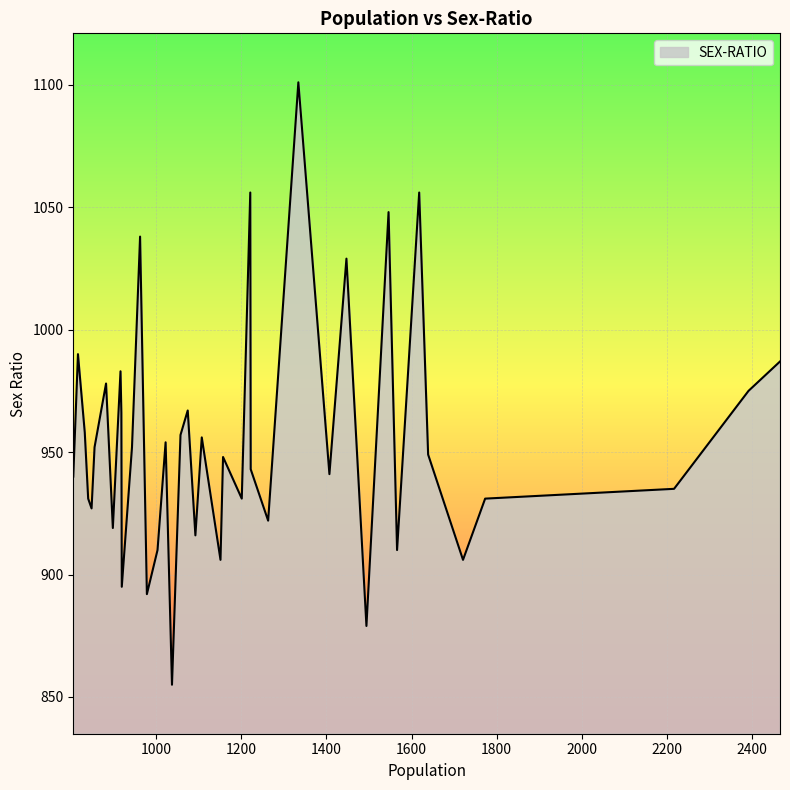

What is the difference between the maximum and minimum values?

246